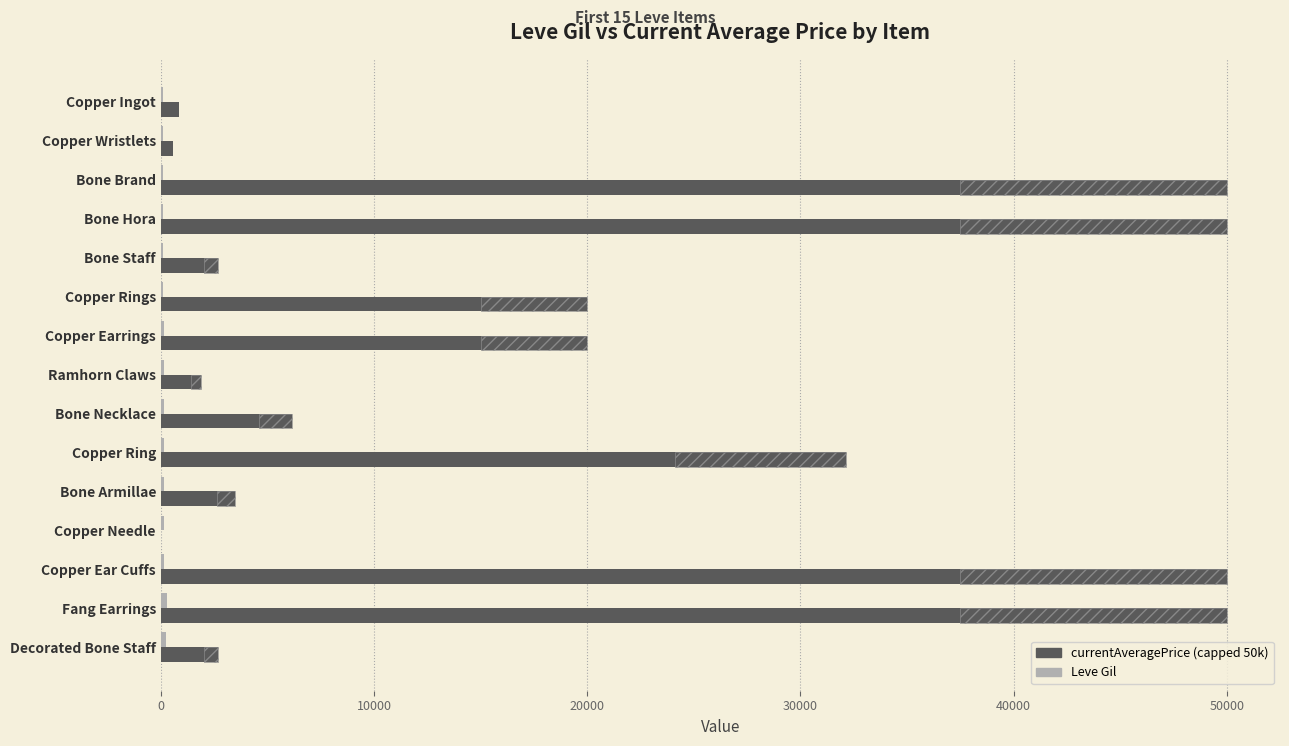

How many bars are there in each group?

2